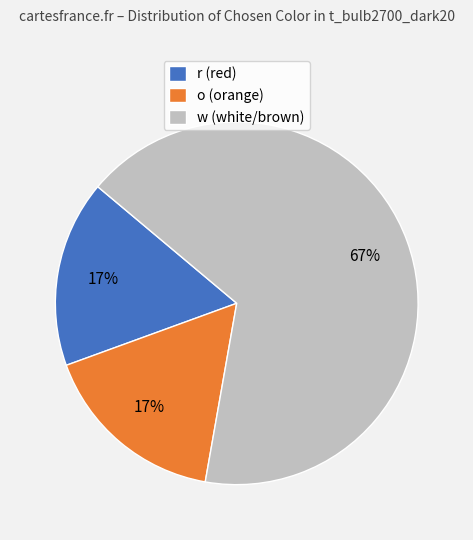

Does w account for over 50% of the chart?

Yes